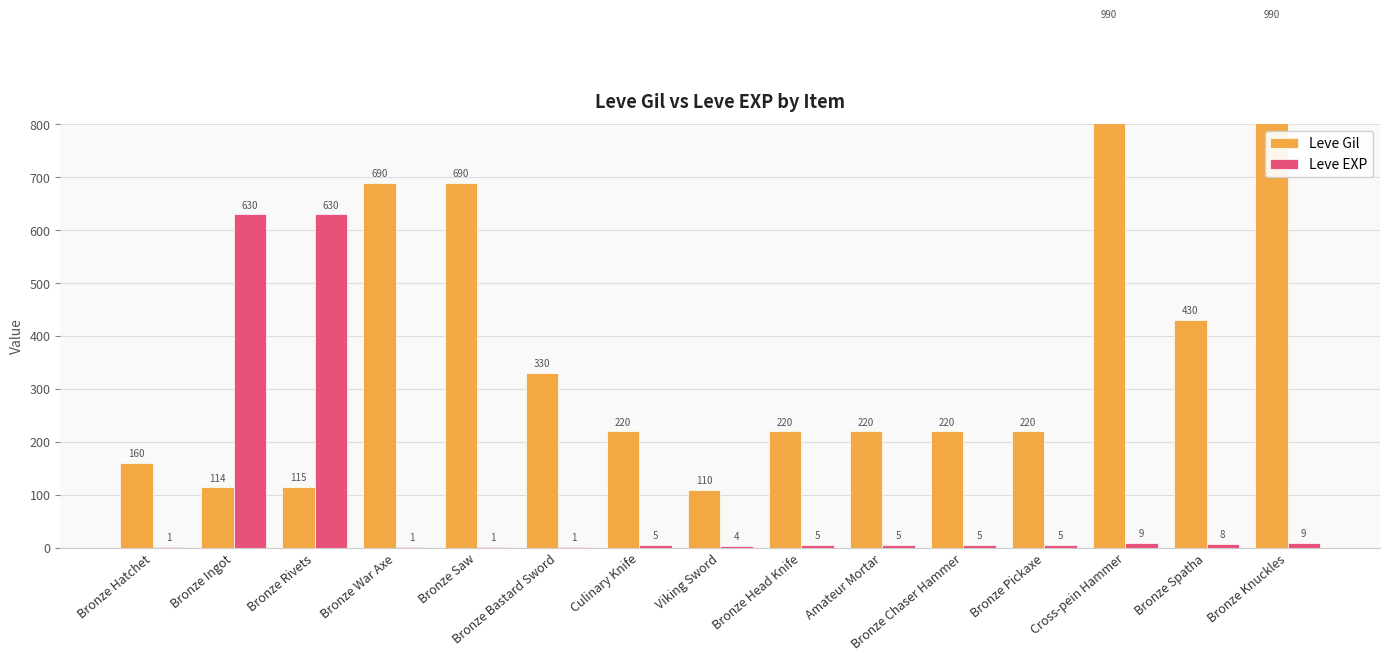

Which label corresponds to the largest value in the chart?

Cross-pein Hammer